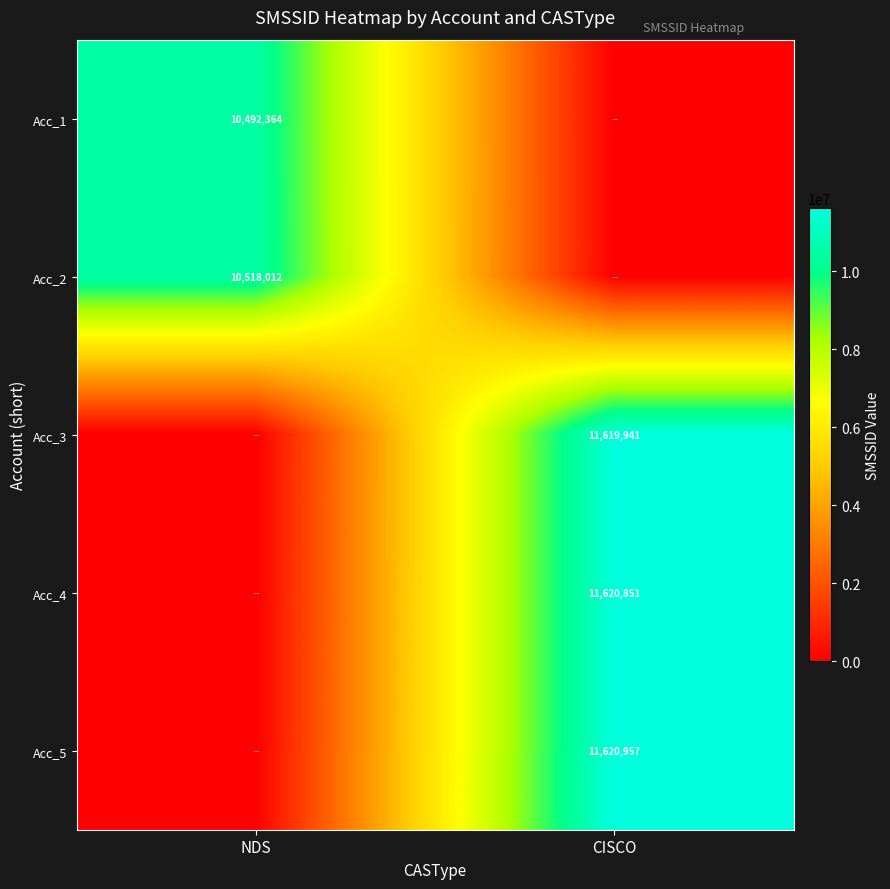

The Acc_3 series shows 11619941 at CISCO. True or false?

True